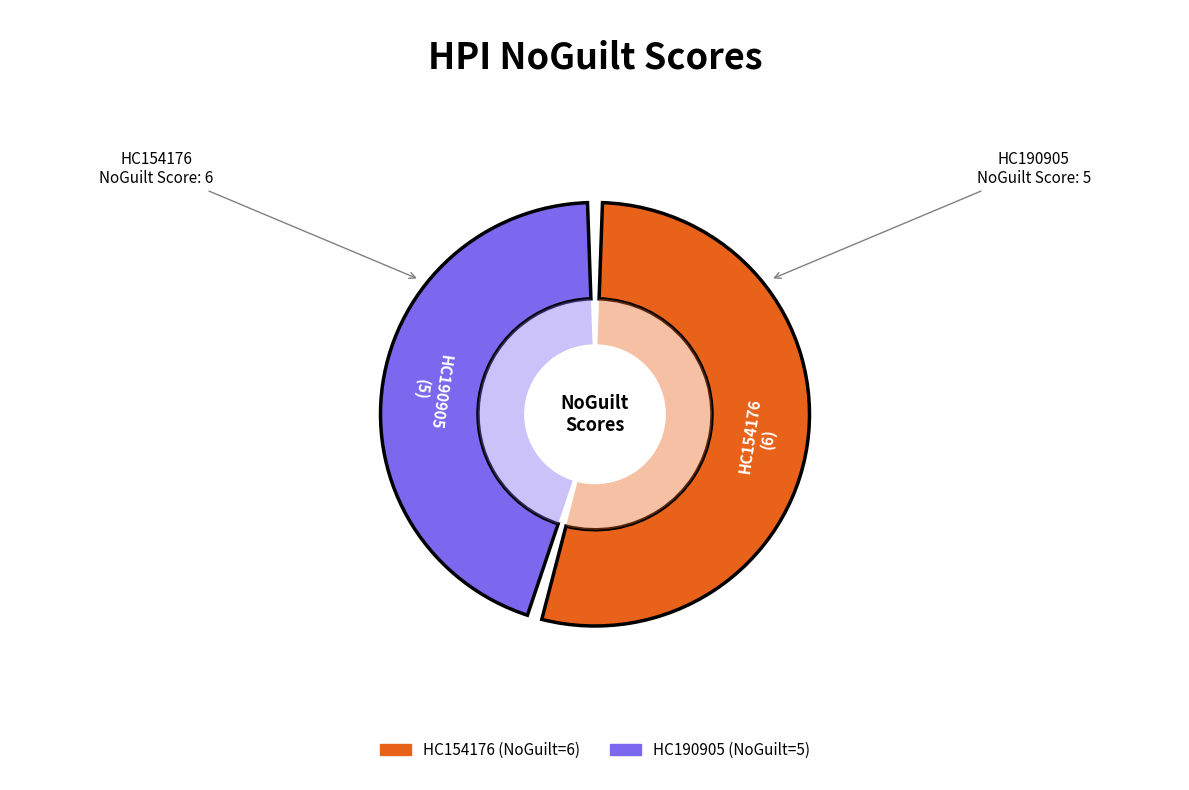

Which has a higher value, HC154176 or HC190905?

HC154176